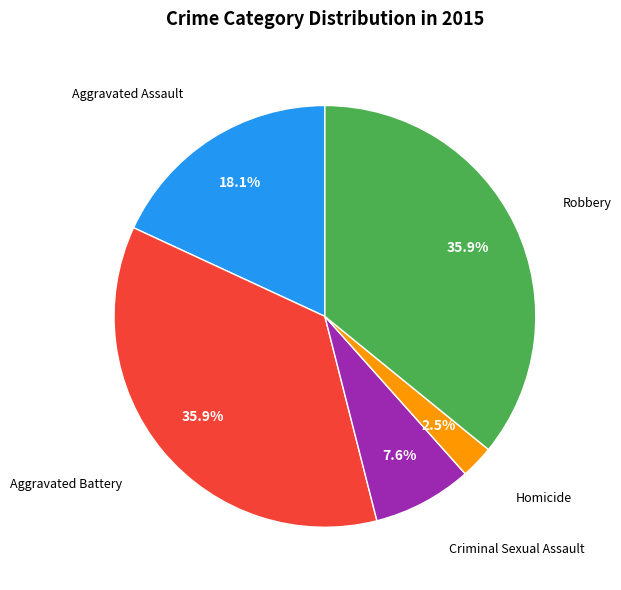

Is there a majority slice in this chart?

No